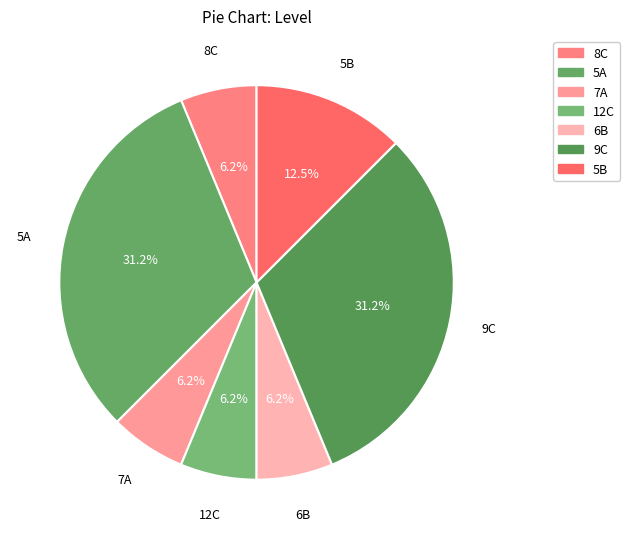

True or false: 8C accounts for 6% of the total.

True